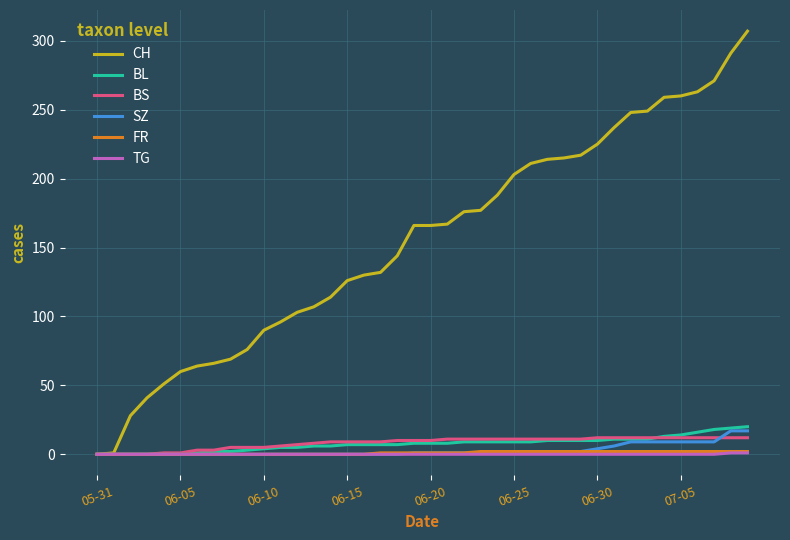

Which series has the largest range (max minus min)?

CH